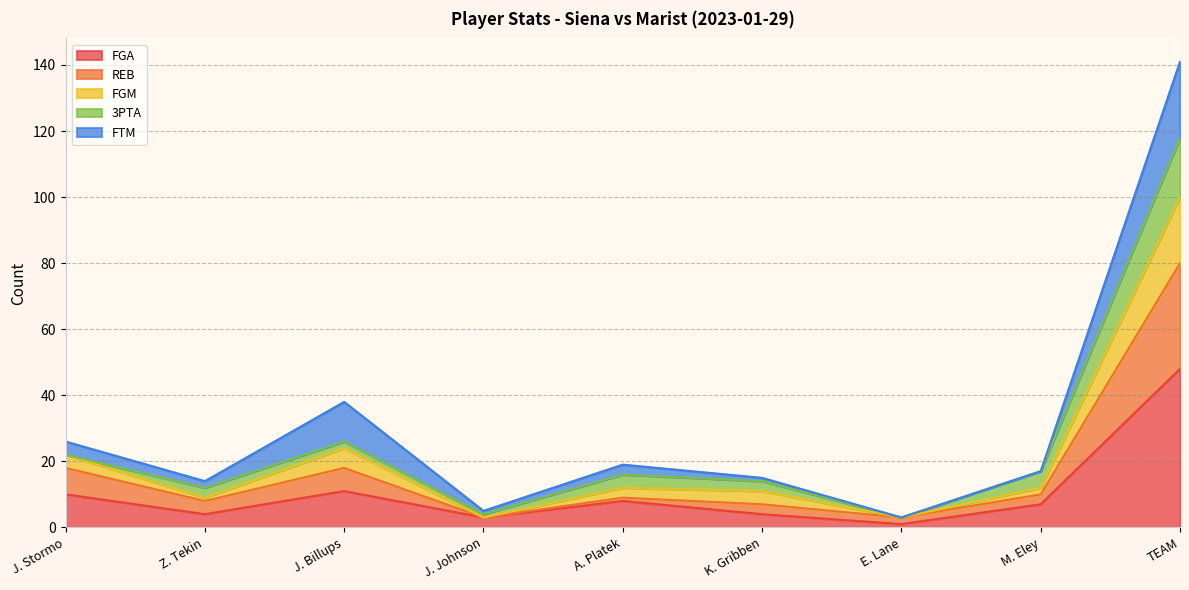

Rank the categories by FGA value from lowest to highest.

E. Lane, J. Johnson, Z. Tekin, K. Gribben, M. Eley, A. Platek, J. Stormo, J. Billups, TEAM